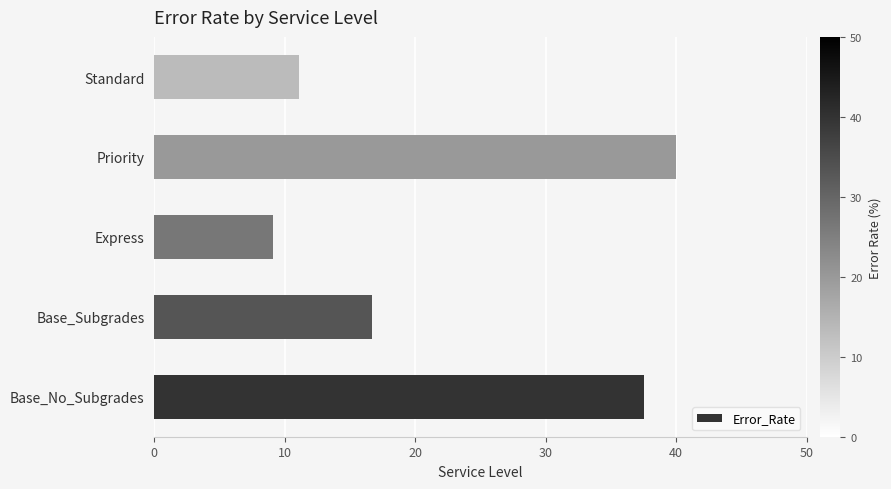

Which label corresponds to the smallest value in the chart?

Express